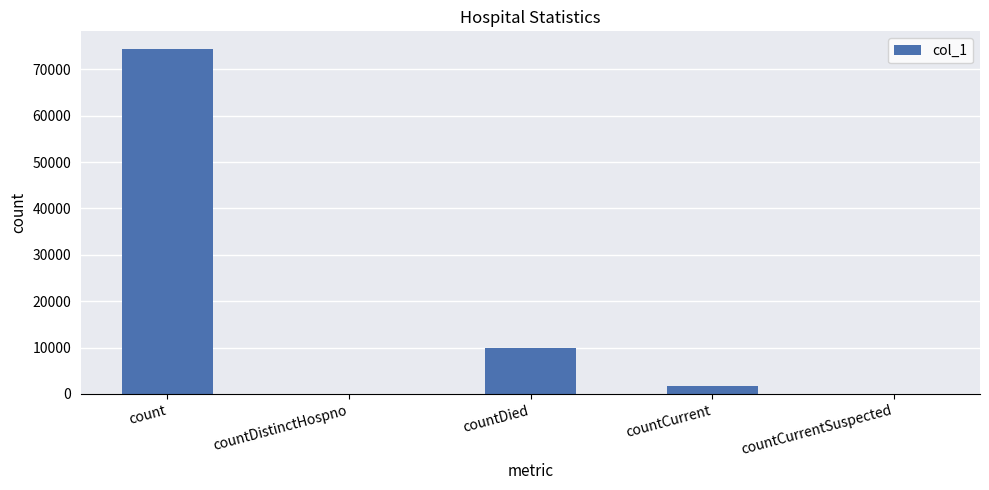

What is the sum of the values at countDistinctHospno and countDied?

9945